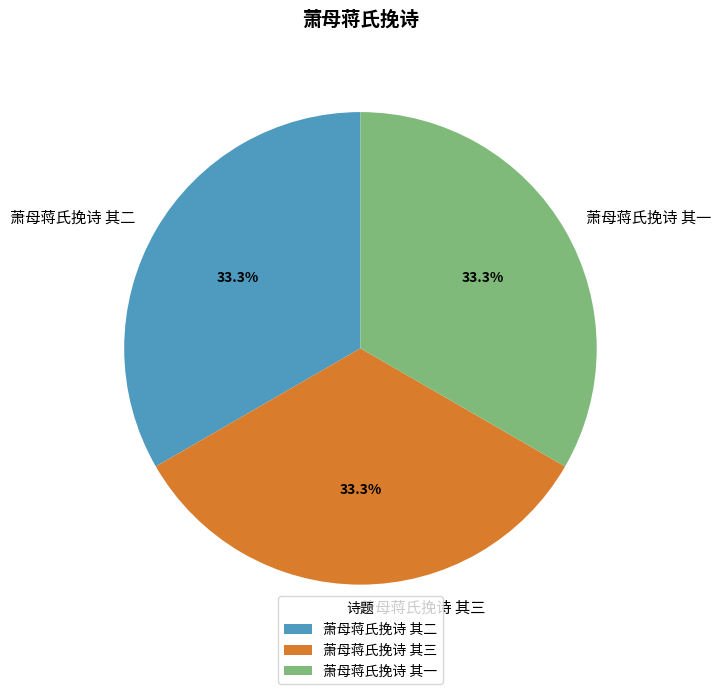

What is the ratio of the value at 萧母蒋氏挽诗 其二 to the value at 萧母蒋氏挽诗 其三?

1.0